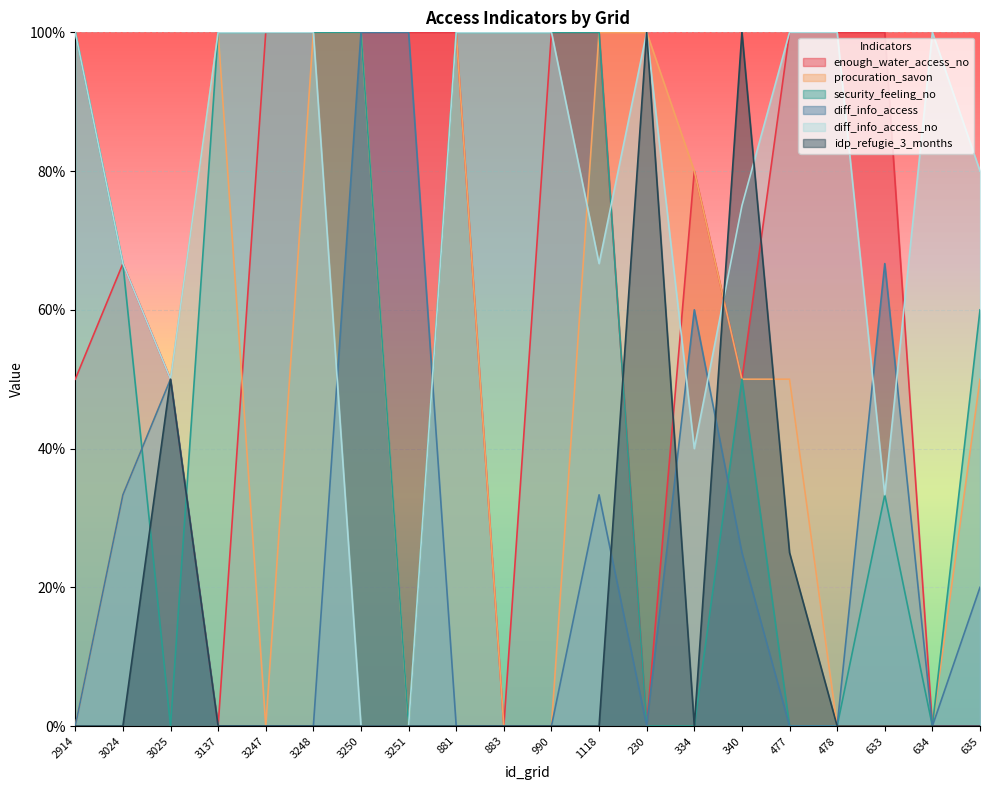

Count the number of data series in this chart.

6